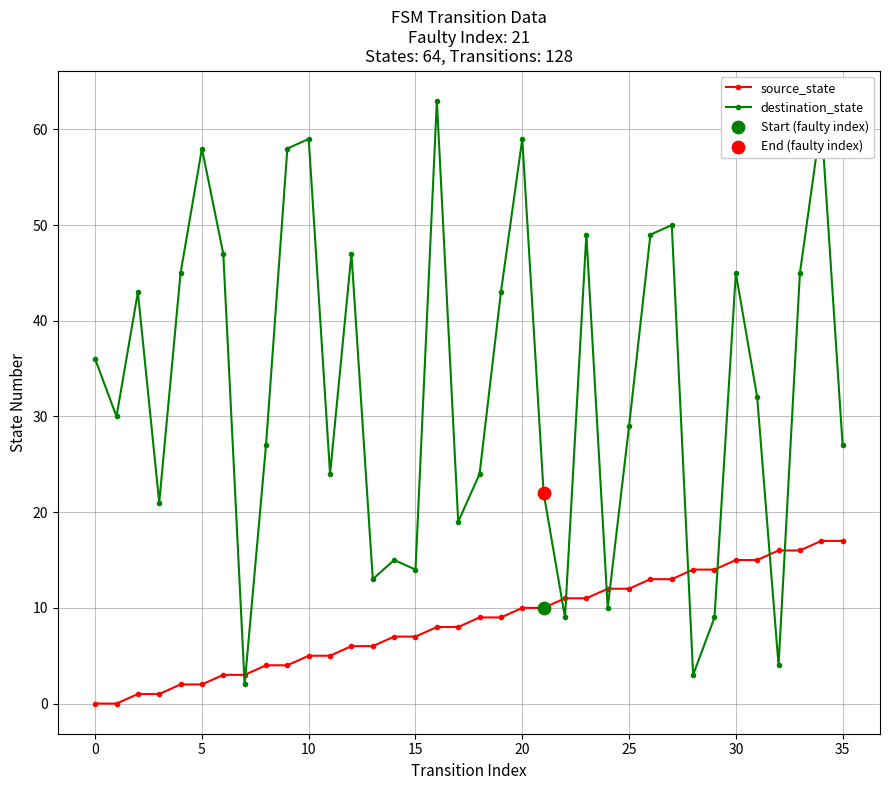

At how many categories does at least one series exceed 42?

16